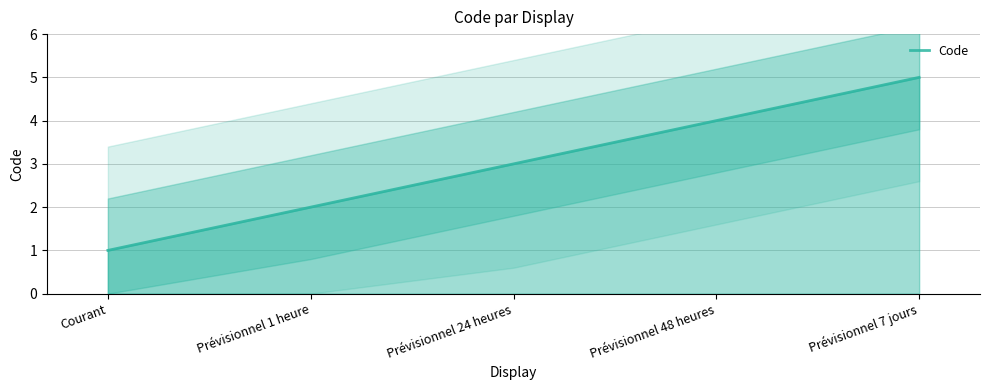

What is the minimum value shown in the chart?

1